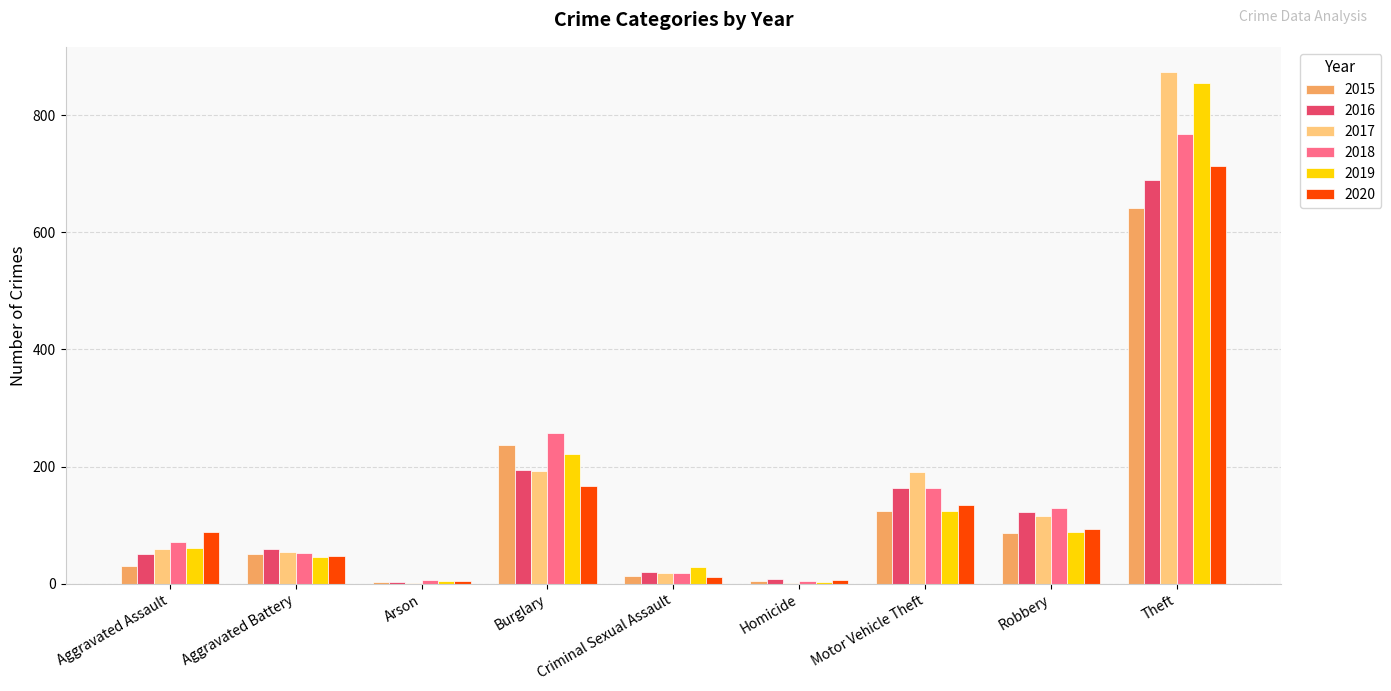

What is the greatest value displayed?

873